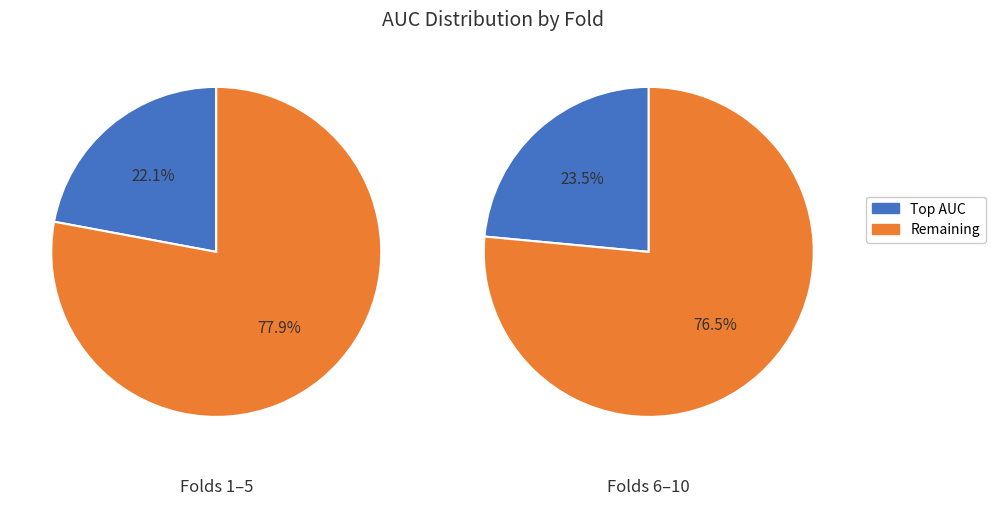

Is 3 the majority of the pie?

No